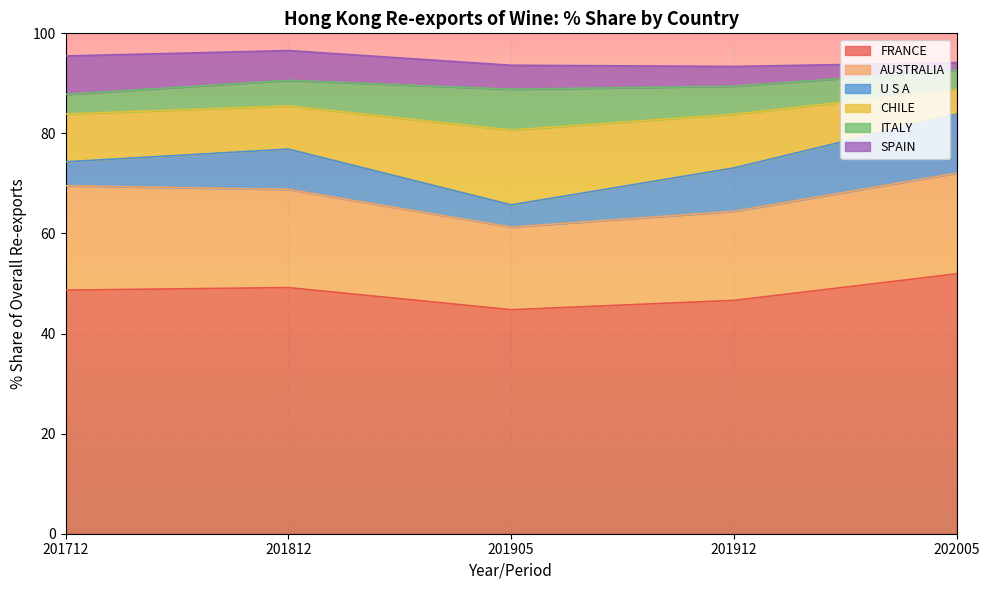

At 201812, list the series in order from largest to smallest.

FRANCE, AUSTRALIA, CHILE, U S A, SPAIN, ITALY